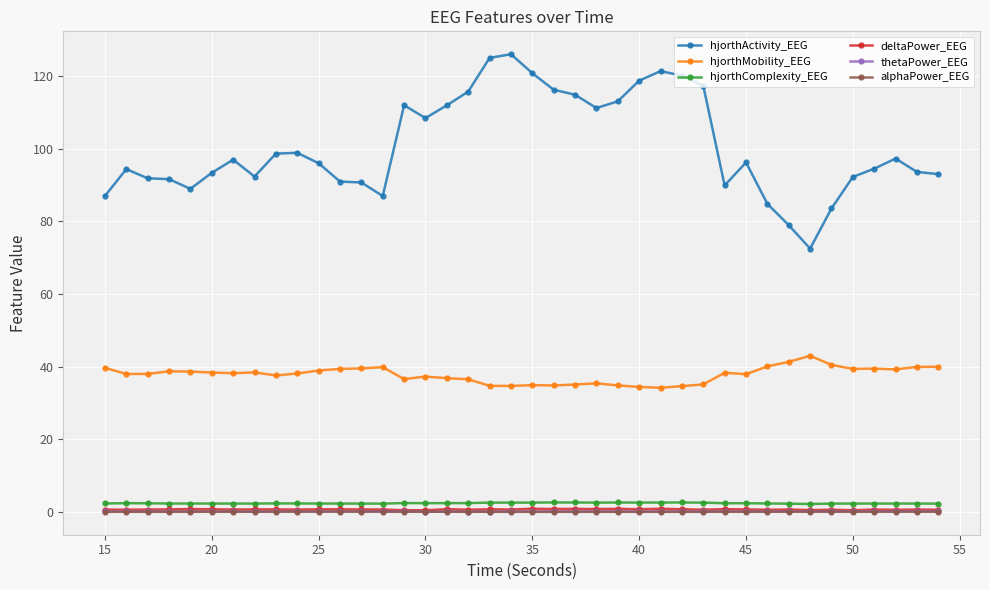

True or false: alphaPower_EEG has more than 1 points higher than both neighbors.

True